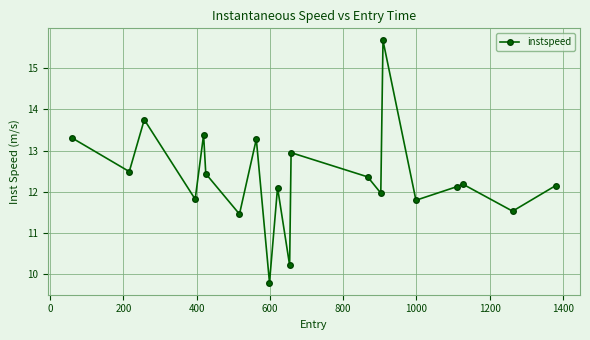

What is the maximum value shown in the chart?

15.7